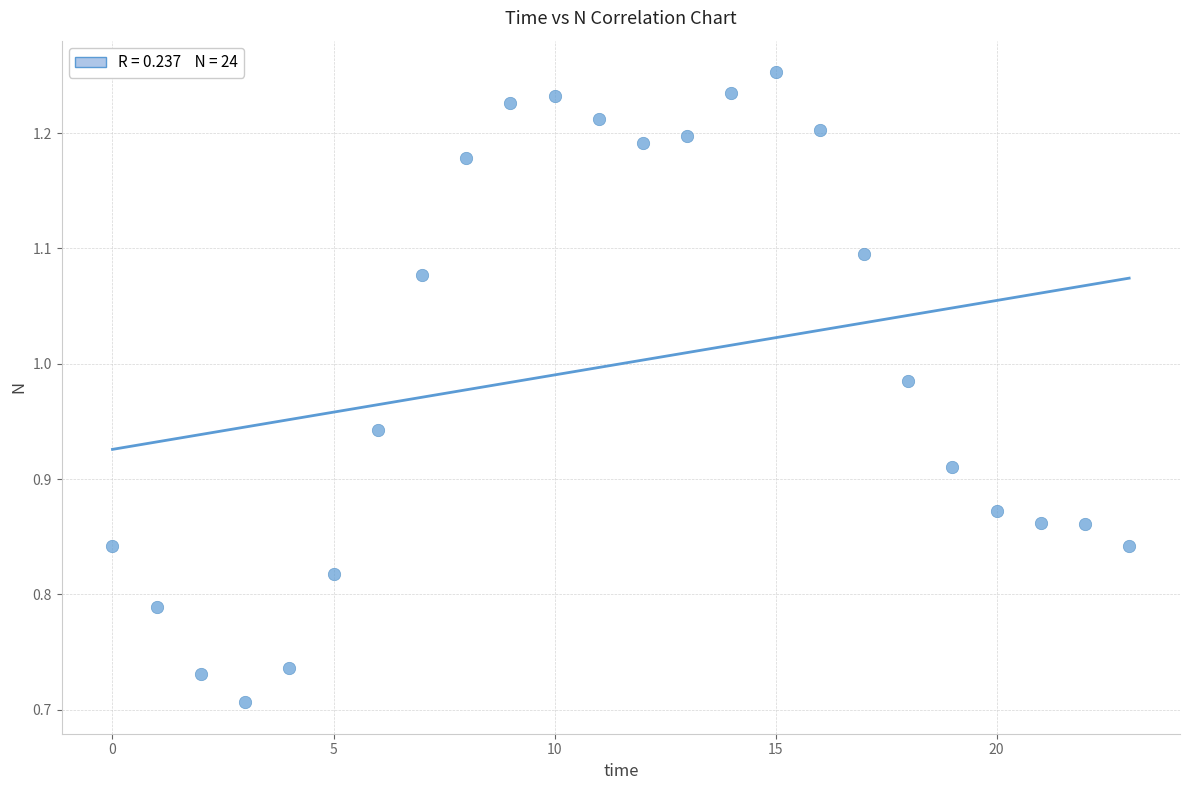

What is the range of Y values (max minus min)?

0.5